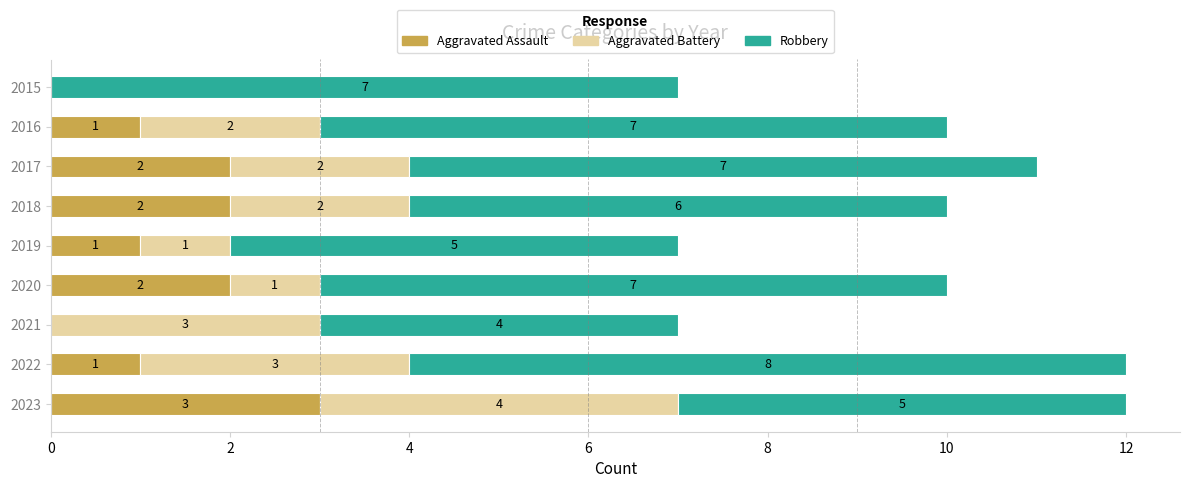

What is the total value across all series at 2021?

7